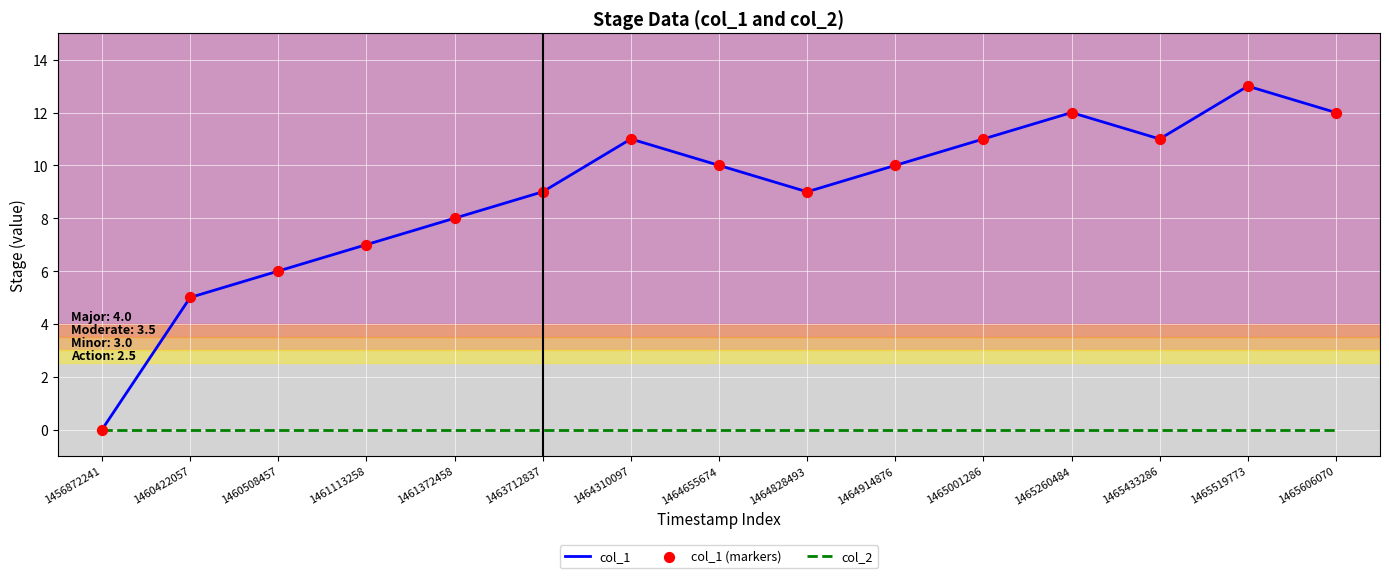

What is the total value across all series at 1465433286?

11